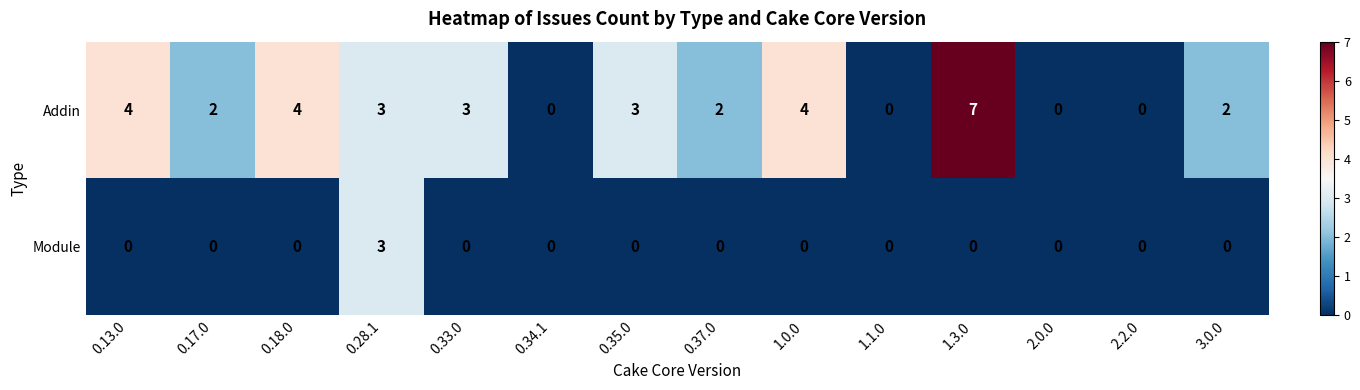

What is the total value across all series at 1.3.0?

7